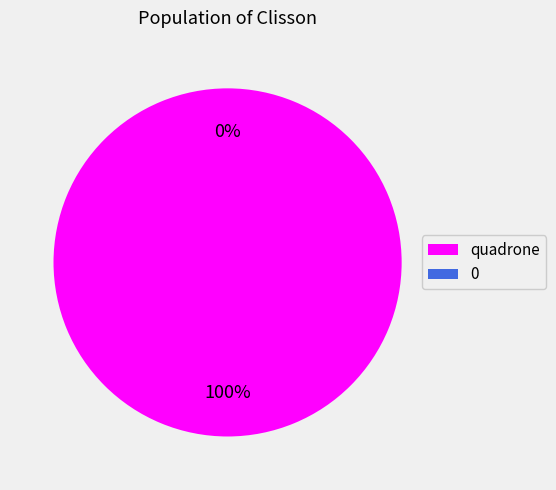

What is the largest slice in the pie chart?

quadrone